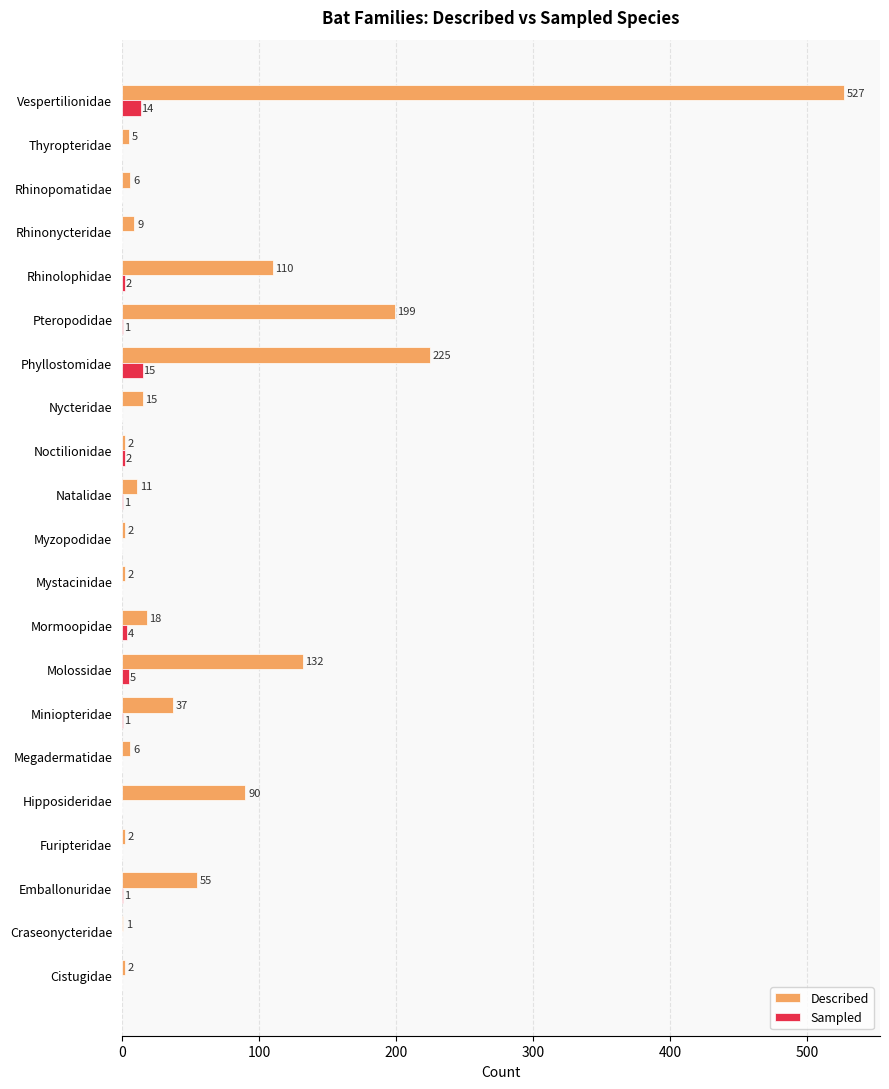

Where is Described nearest to the value 264?

Phyllostomidae